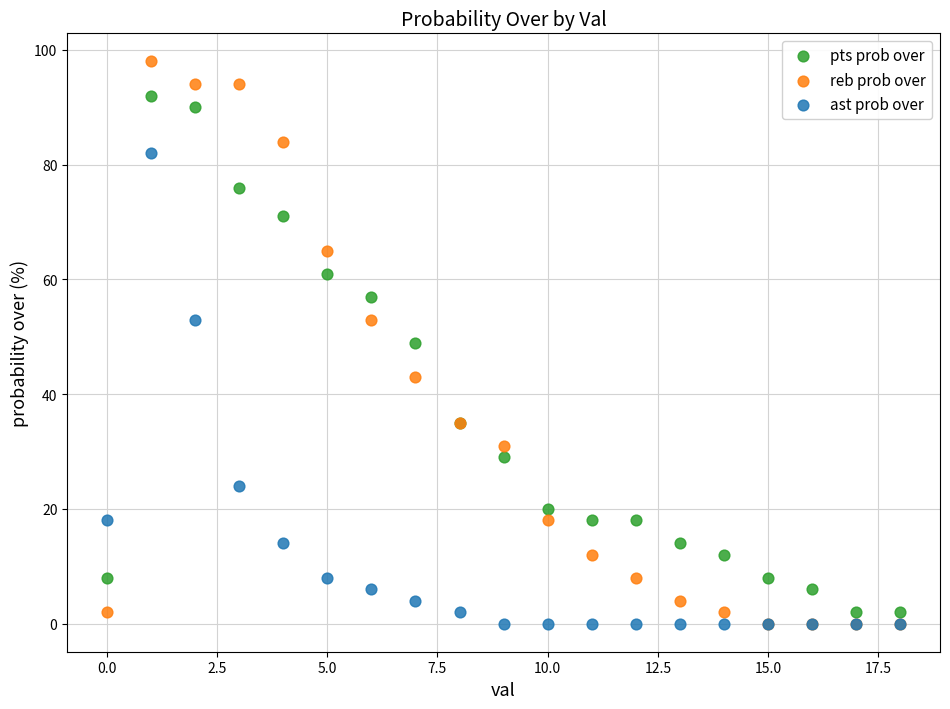

In the pts prob over series, what Y value is closest to 47?

49